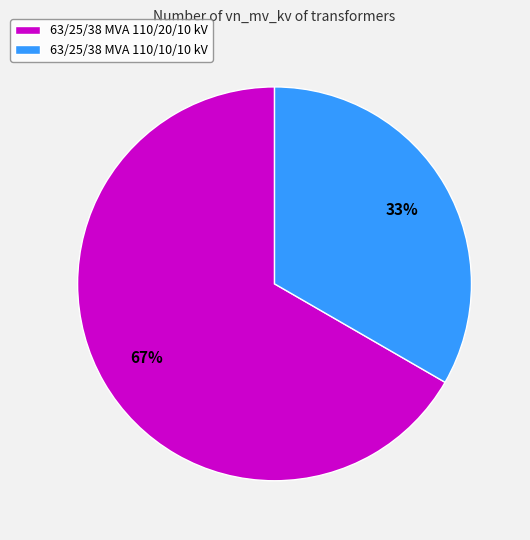

How many slices are in this pie chart?

2